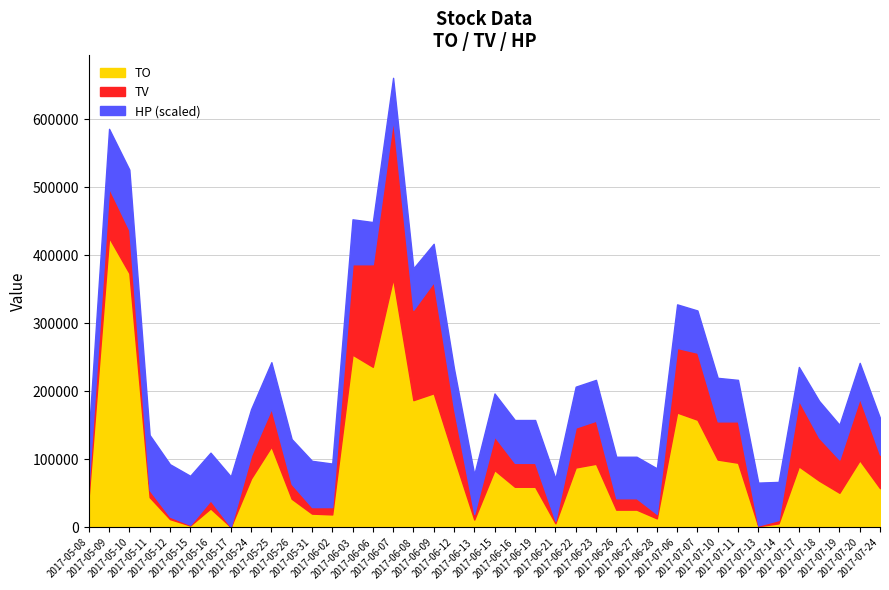

Does the chart have visible grid lines?

Yes